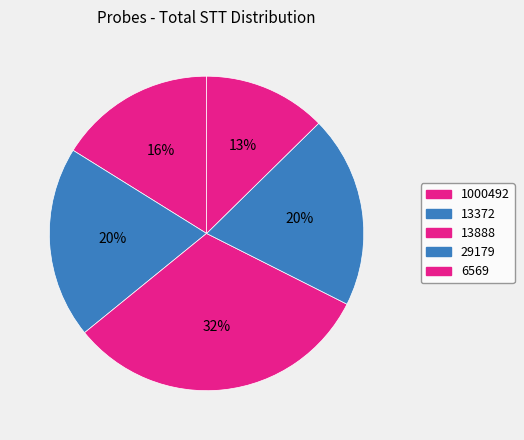

What is the largest slice in the pie chart?

13888